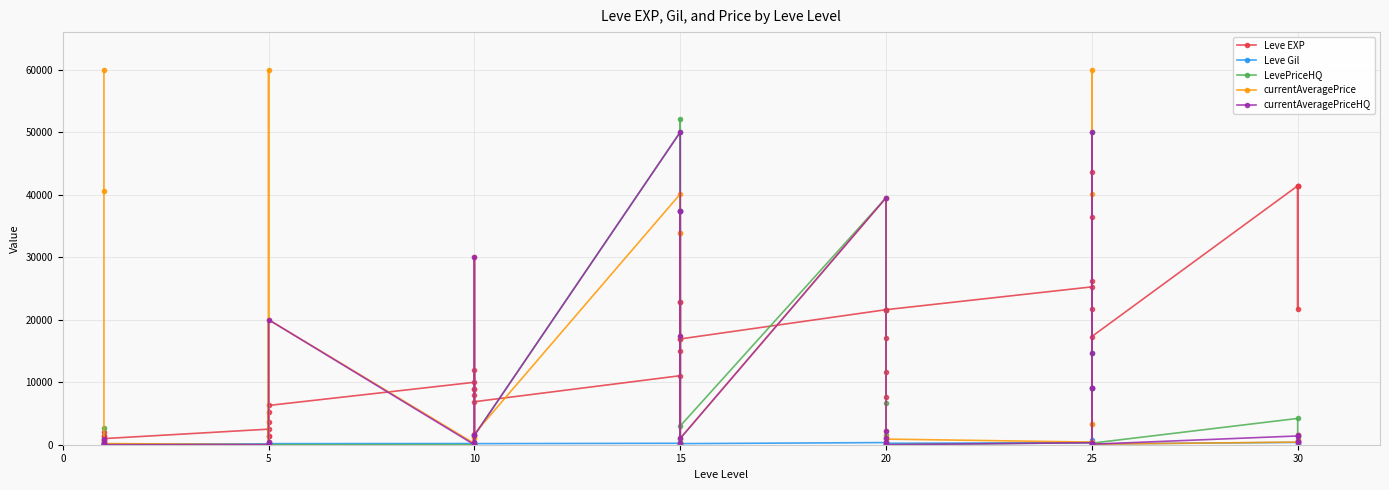

What is the maximum value for Leve EXP?

43600.0